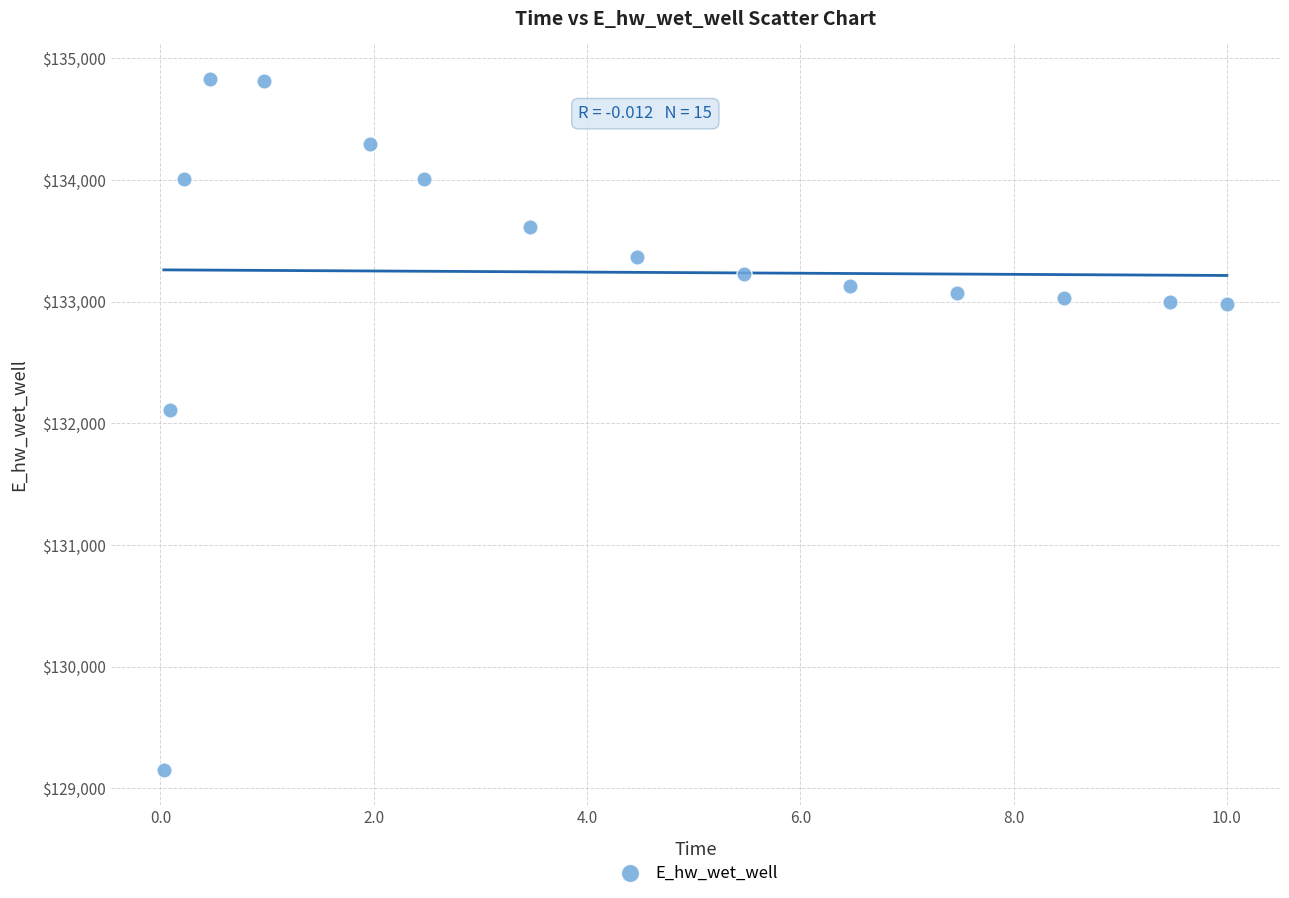

What Y value in the scatter plot is closest to 131988?

132113.1